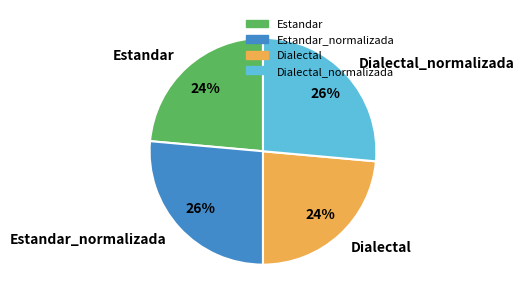

Is the sum of Estandar_normalizada and Dialectal_normalizada greater than half?

Yes